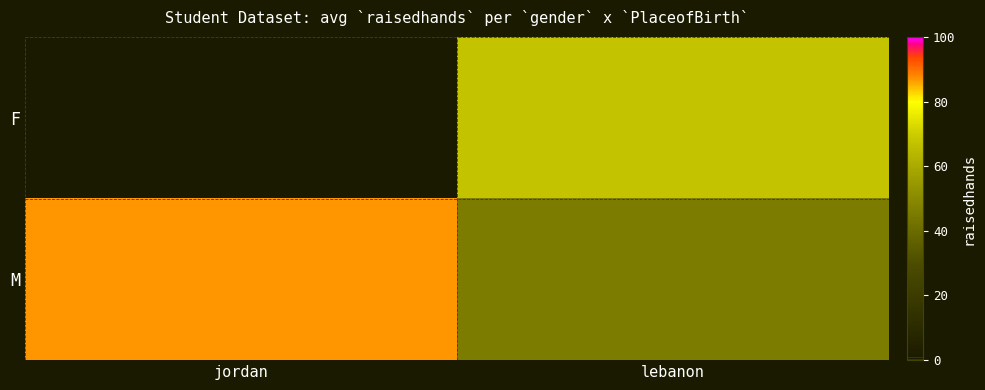

Rank the series by their maximum value, from highest to lowest.

F, M